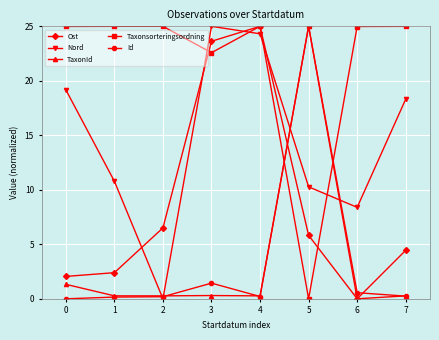

The value of TaxonId at 0 is 1.3. True or false?

True